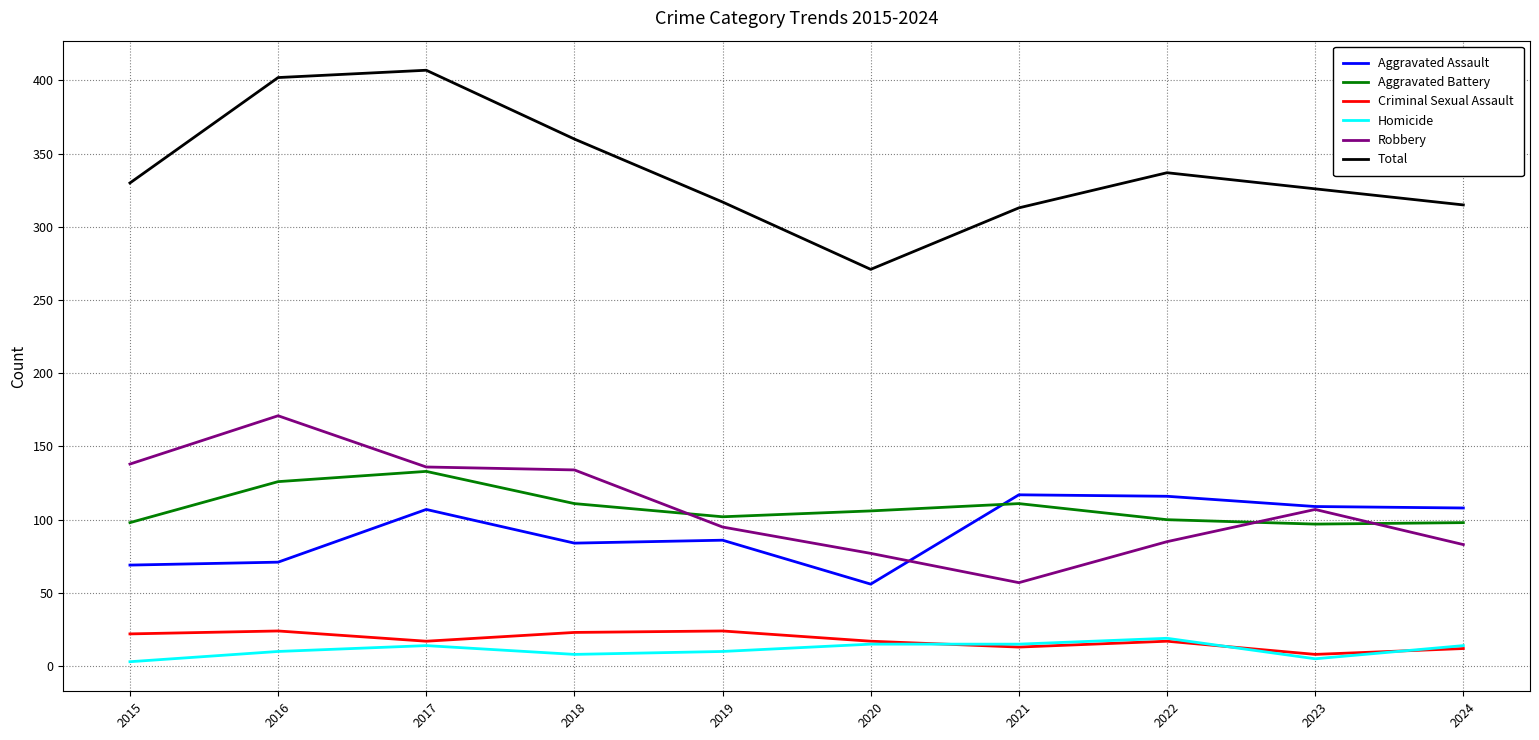

Which series has the largest total across all categories?

Total